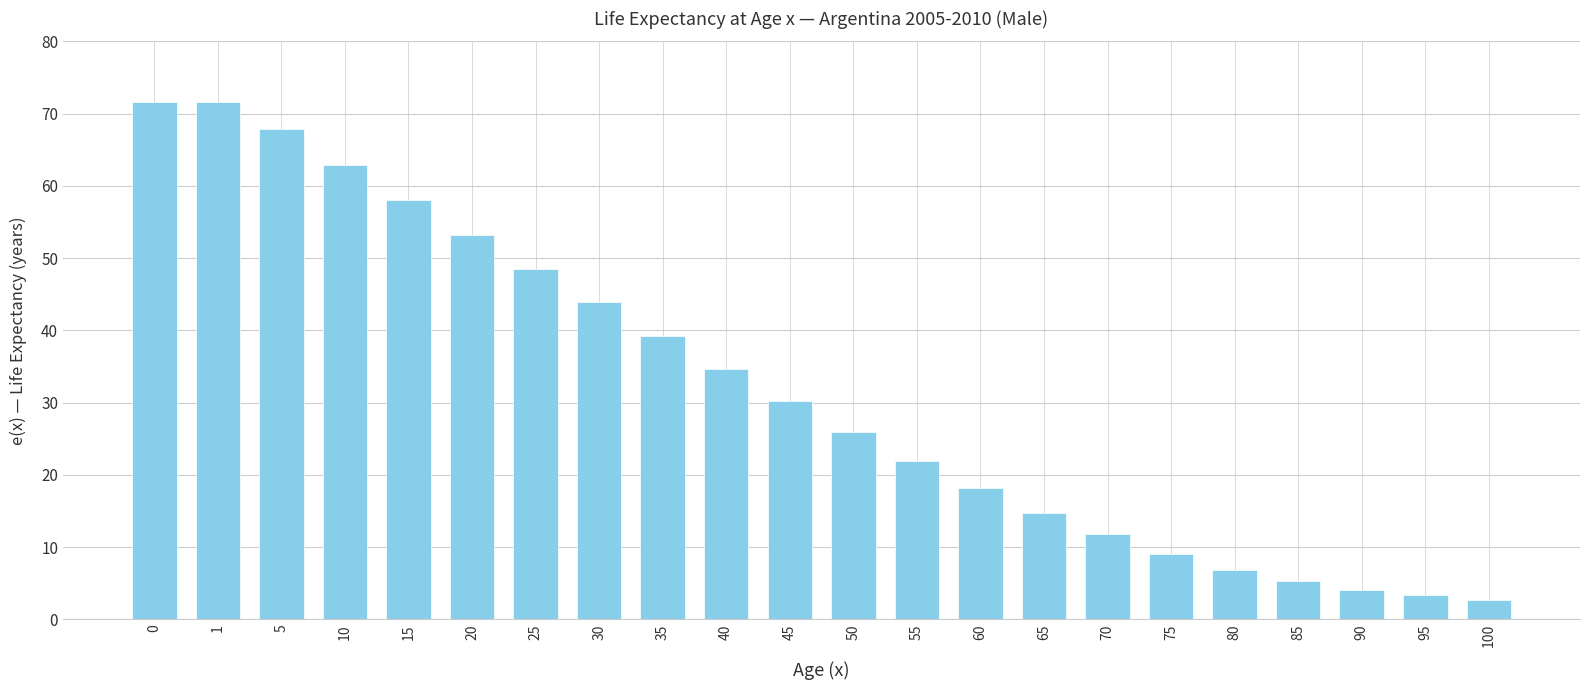

What is the maximum value shown in the chart?

71.7